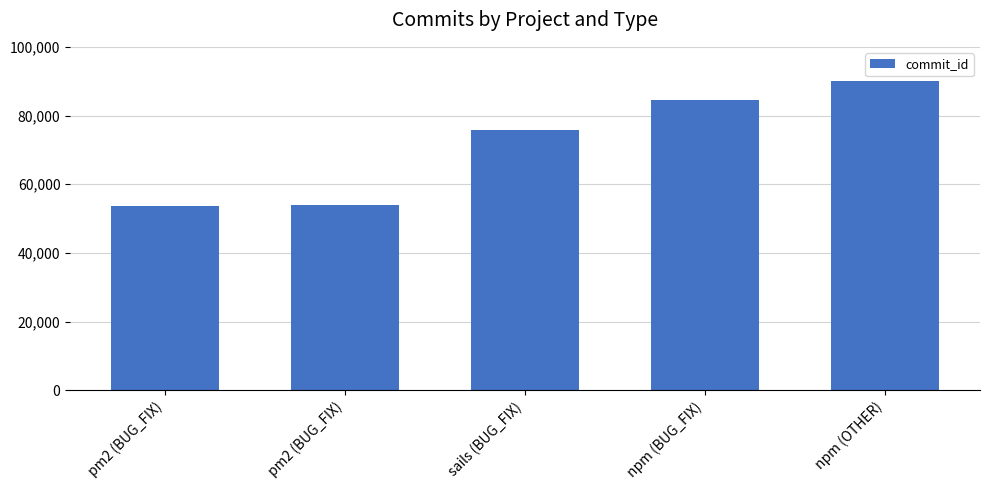

Rank the categories by value from highest to lowest.

npm (OTHER), npm (BUG_FIX), sails (BUG_FIX), pm2 (BUG_FIX), pm2 (BUG_FIX)